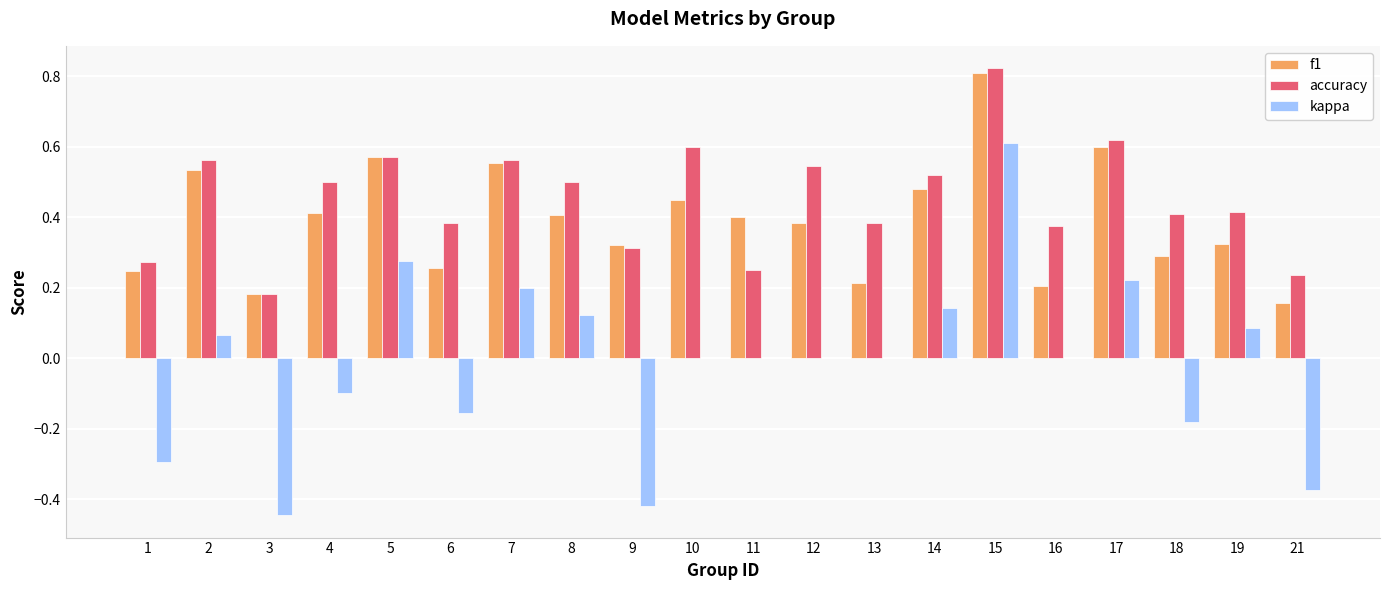

Is the value of kappa at 11 greater than the value of accuracy at 2?

No